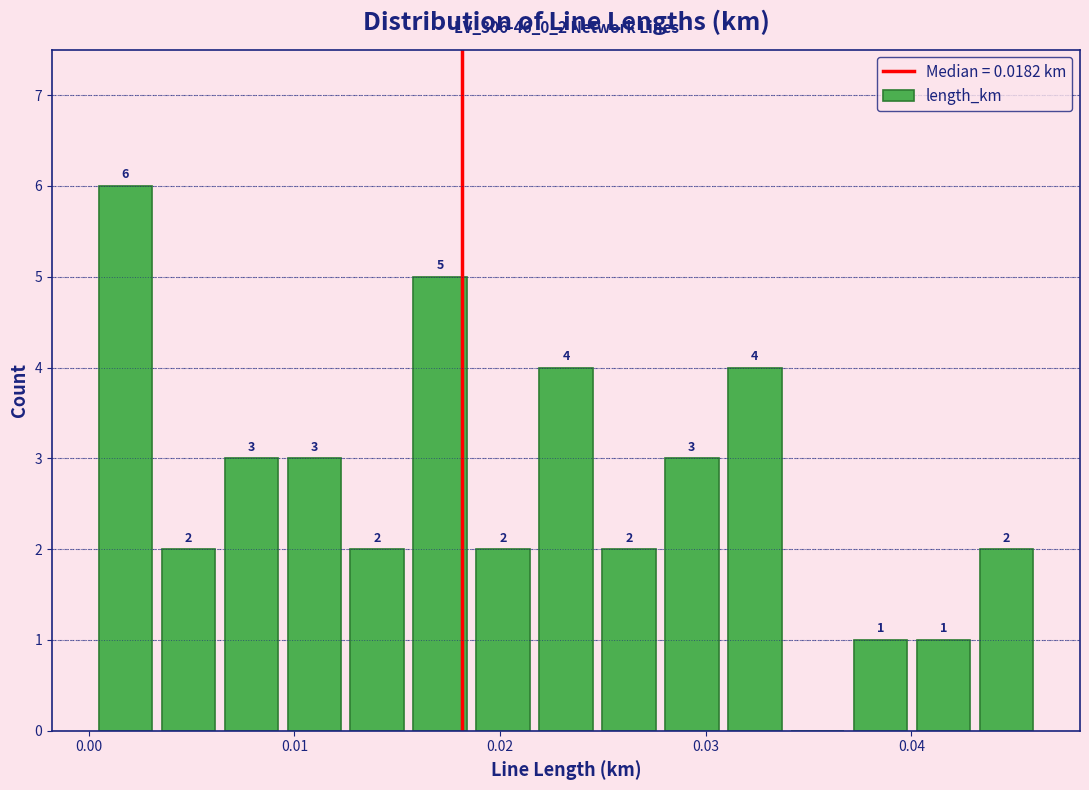

Read against the x-axis, roughly where is the centre of the tallest bar?

0.002